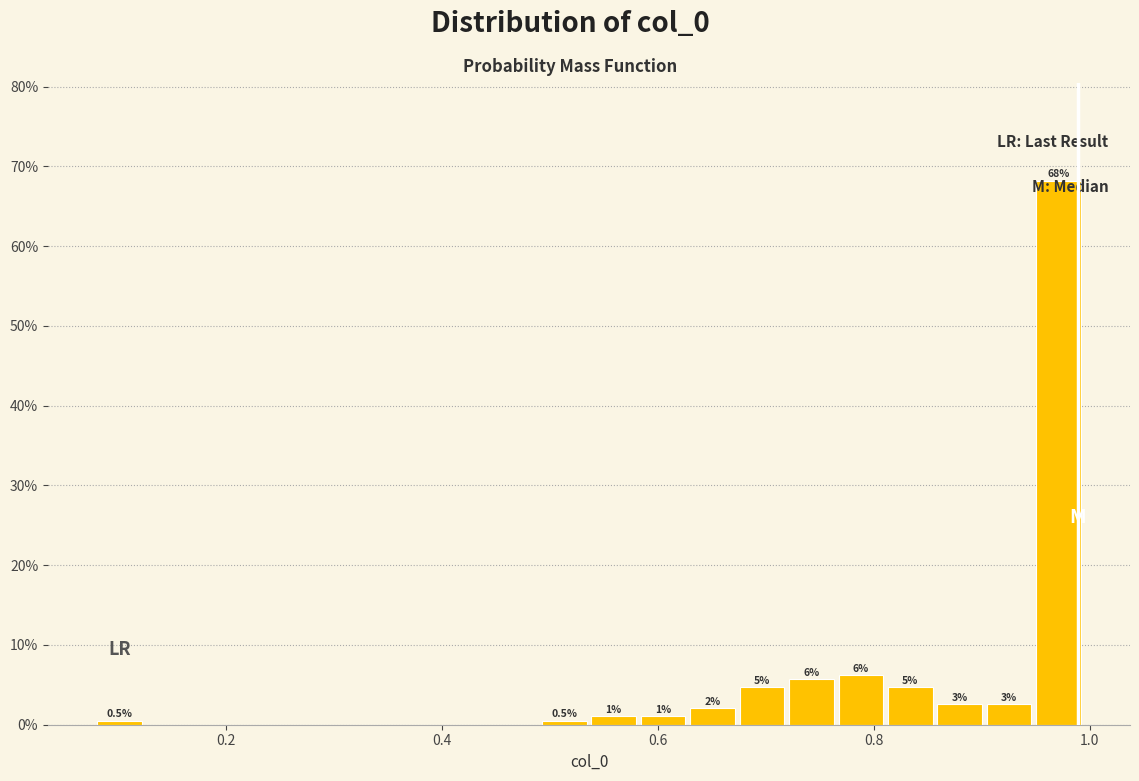

Around what value on the x-axis is the tallest bar? Give the approximate position of its centre, as read against the axis.

0.98